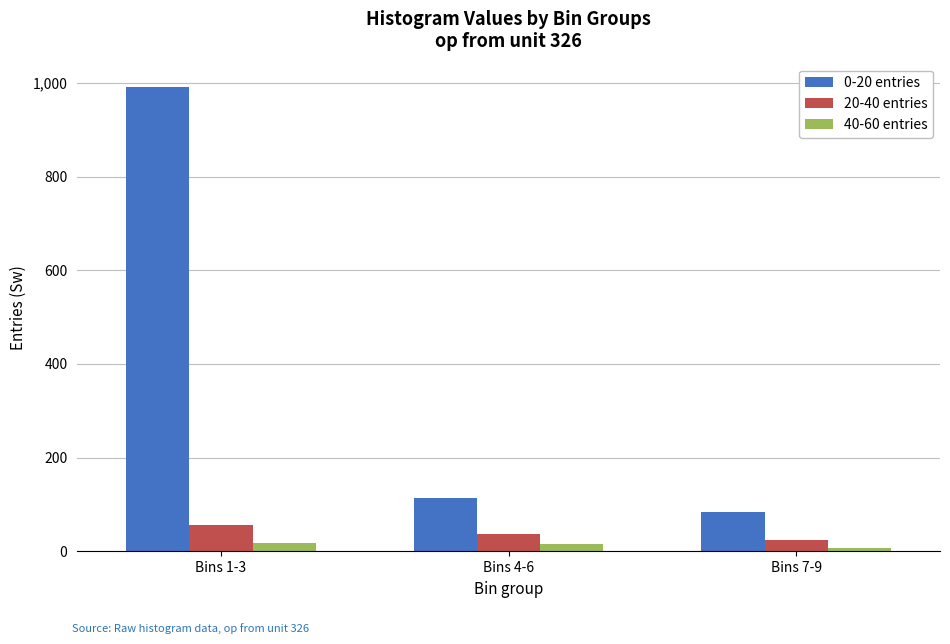

Which series has the largest total across all categories?

0-20 entries